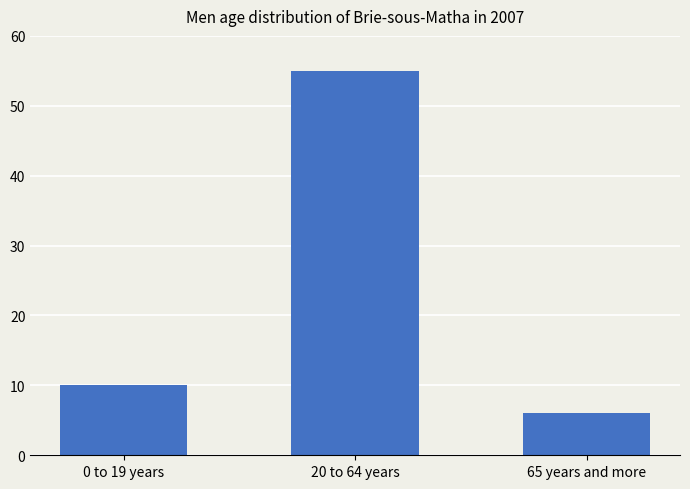

How many data points are less than 10?

1